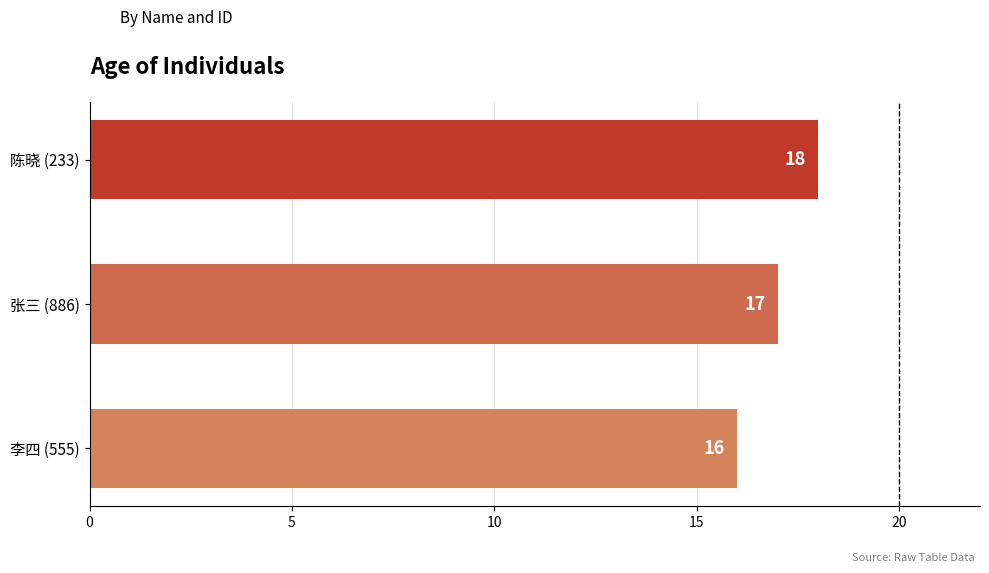

Rank the categories by value from highest to lowest.

陈晓 (233), 张三 (886), 李四 (555)